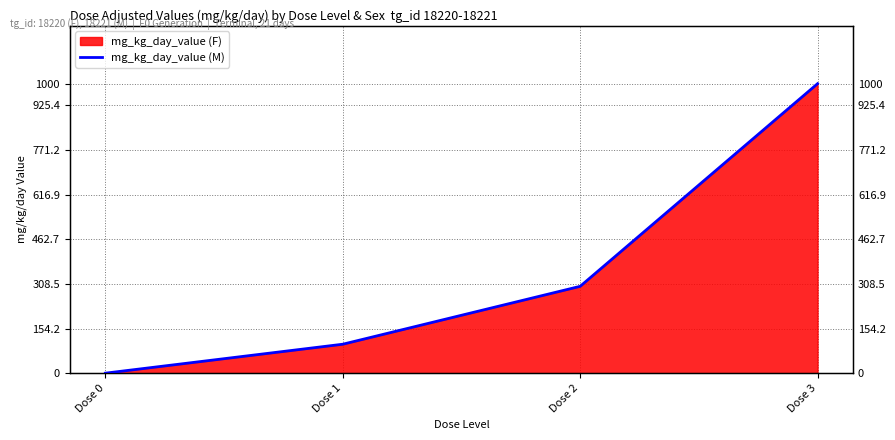

How many lines are shown in the chart?

1